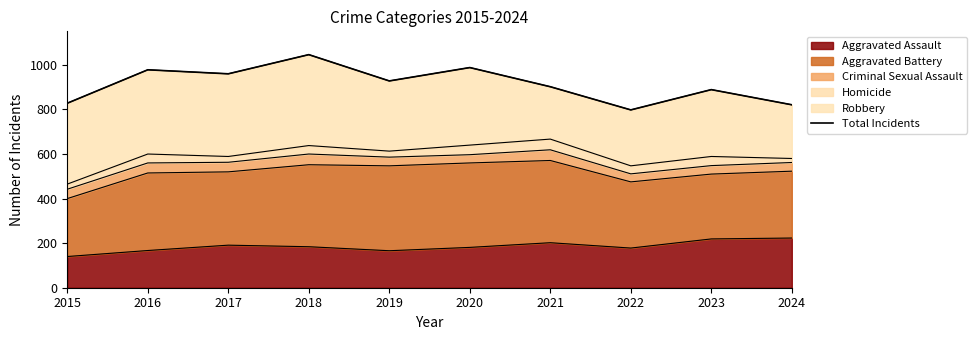

Reading left to right, transcribe all the data shown in this chart.

2015=828	2016=978	2017=960	2018=1046	2019=928	2020=988	2021=902	2022=798	2023=889	2024=821